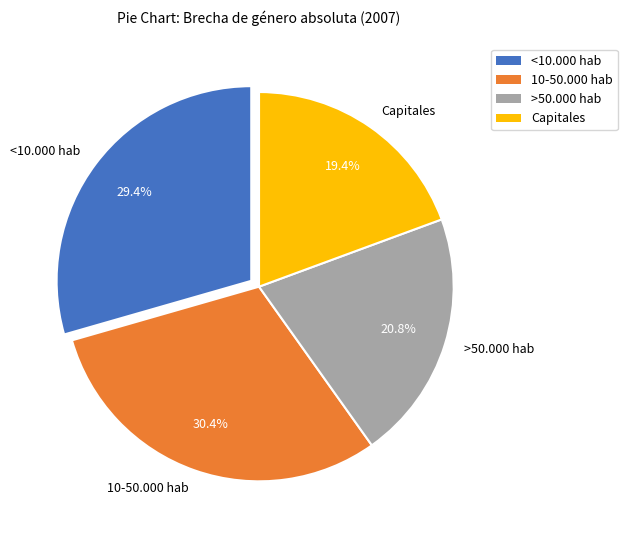

Rank the categories by value from highest to lowest.

10-50.000 hab, <10.000 hab, >50.000 hab, Capitales